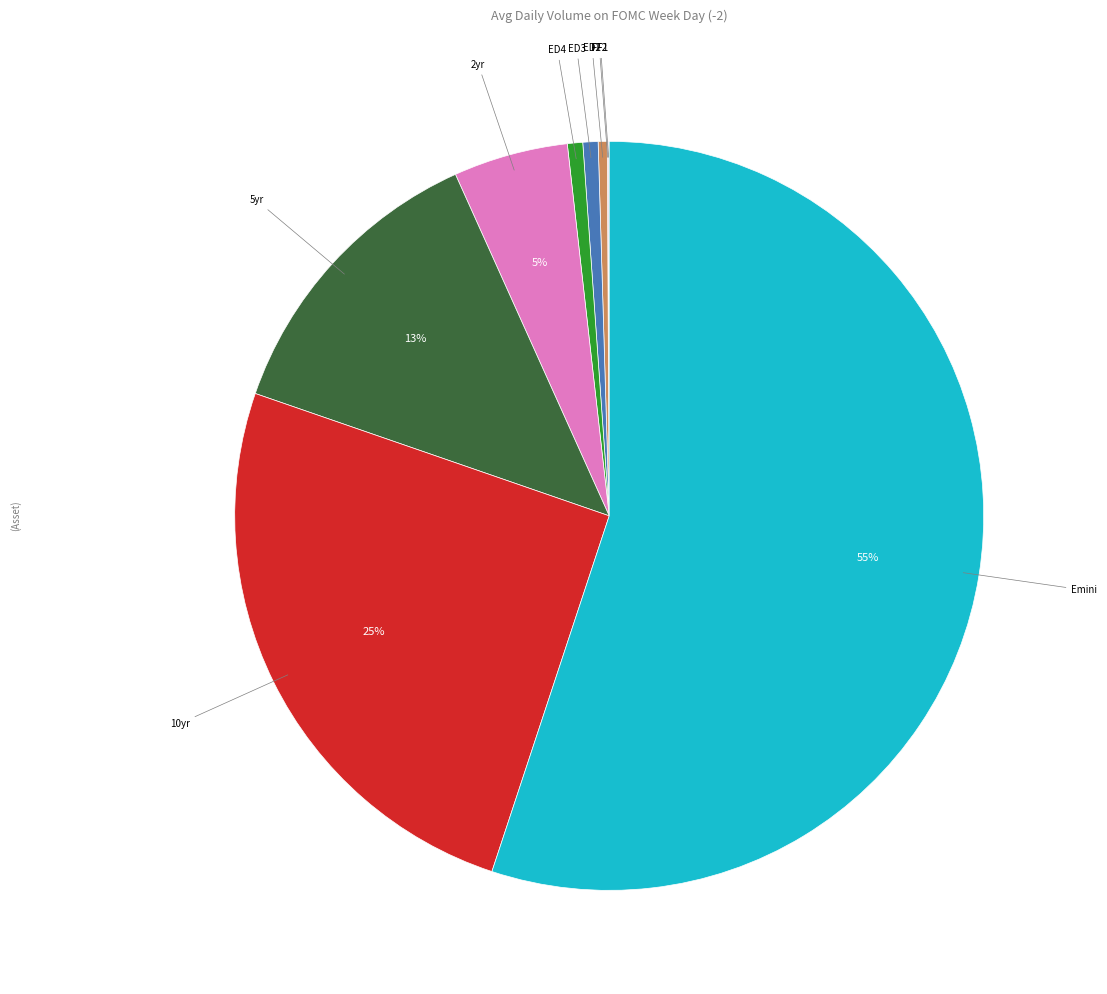

Is there any slice that represents more than half of the pie?

Yes